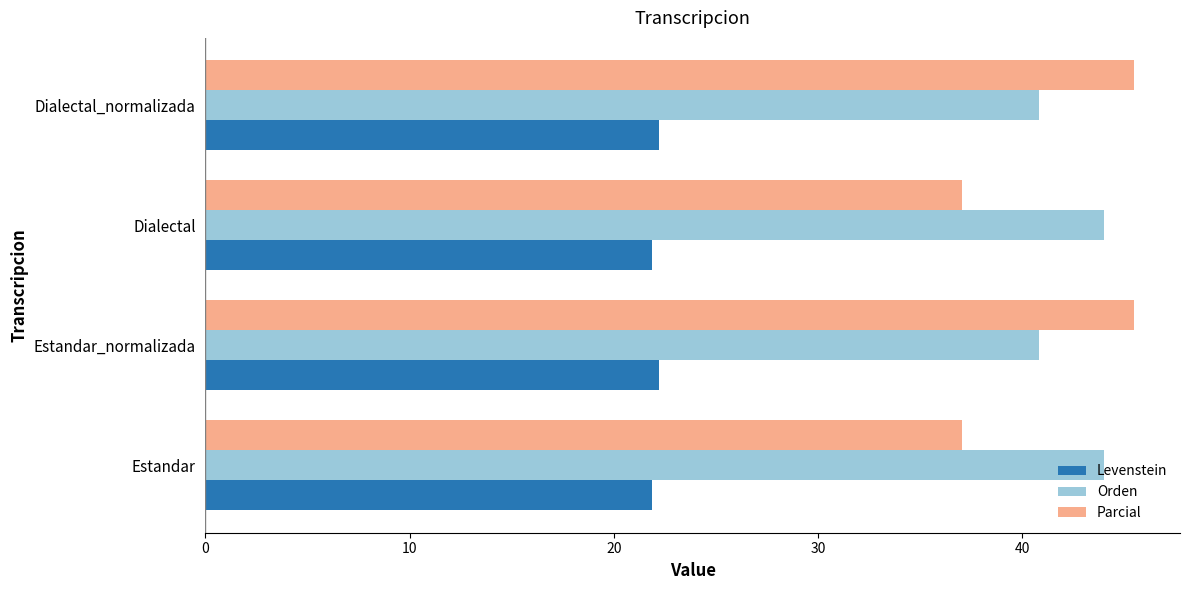

What are all the series names shown in the legend?

Levenstein, Orden, Parcial